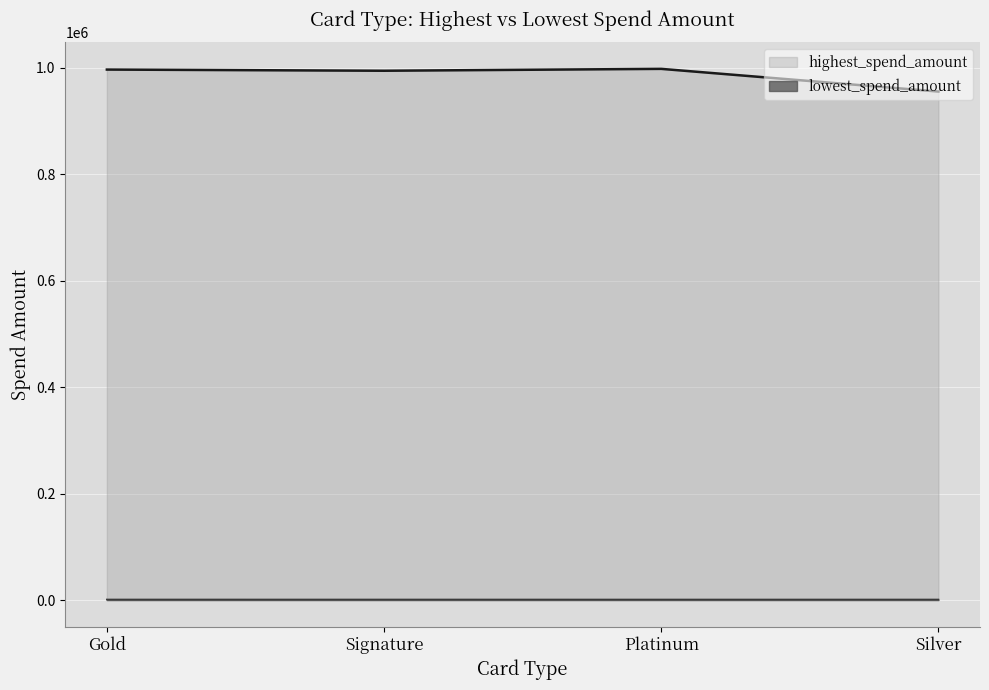

True or false: lowest_spend_amount and highest_spend_amount cross at least once.

False